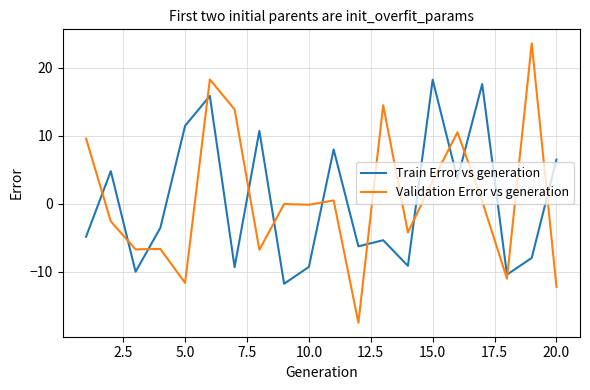

Count the number of data series in this chart.

2